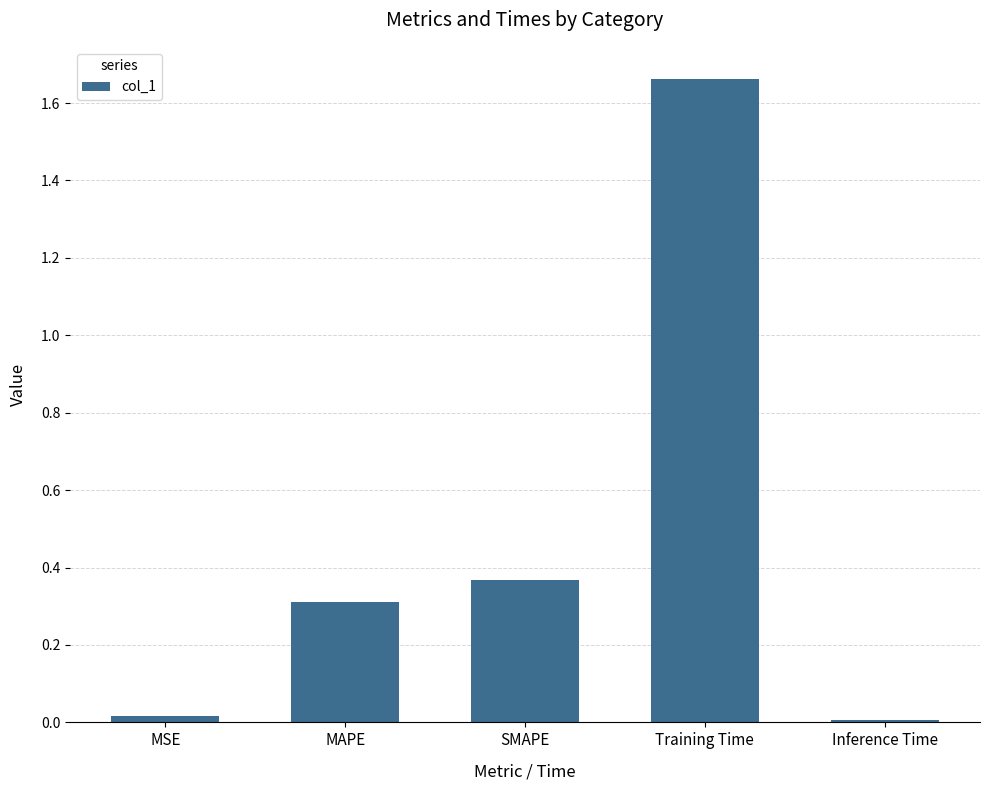

What is the value of the 2nd bar from the left?

0.3